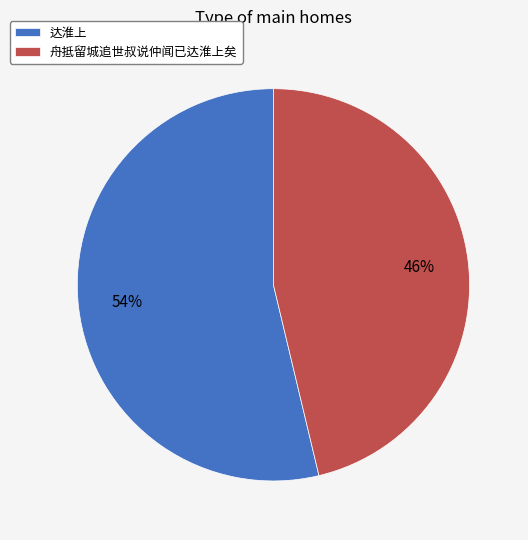

Count the number of slices in the pie.

2